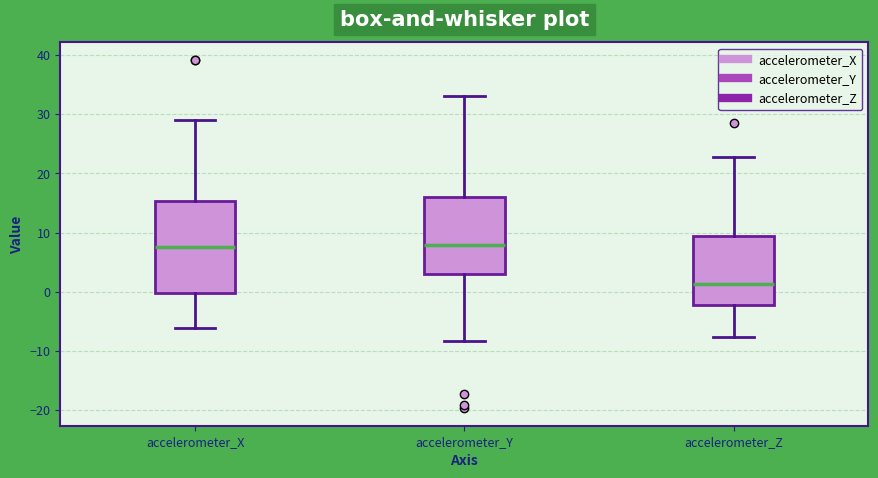

Which box is the tallest, from its lower edge to its upper edge?

accelerometer_X